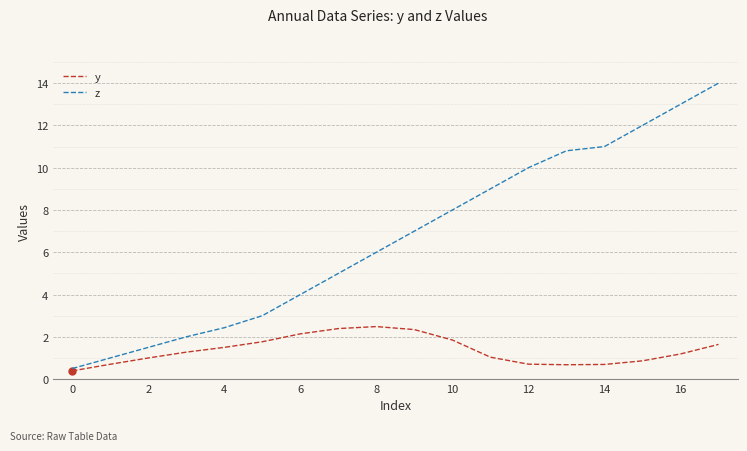

Rank the series by their average value, from highest to lowest.

z, y